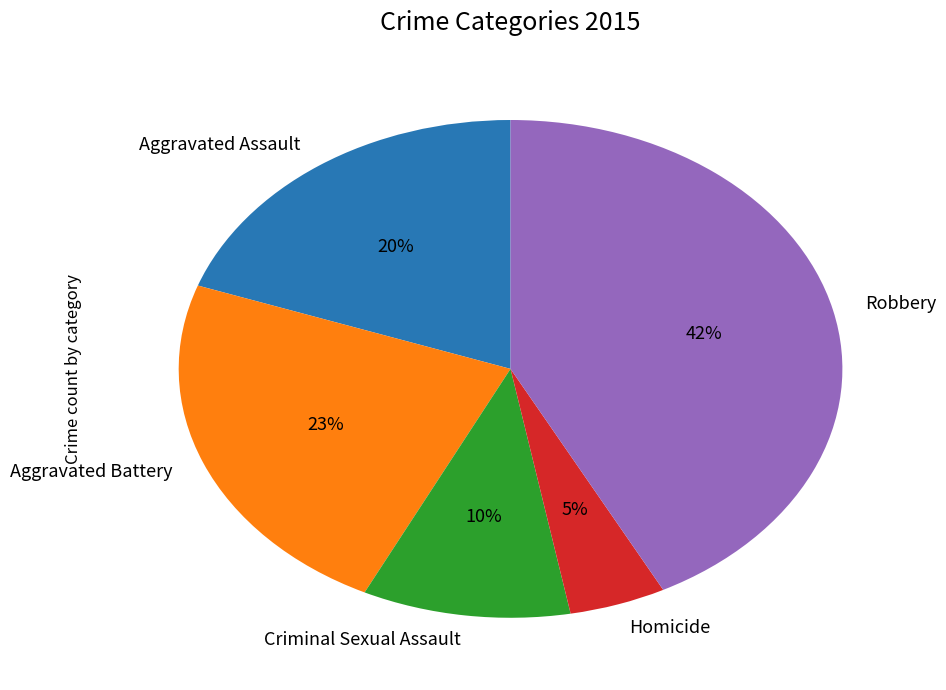

The Criminal Sexual Assault slice represents 25% of the pie. True or false?

False